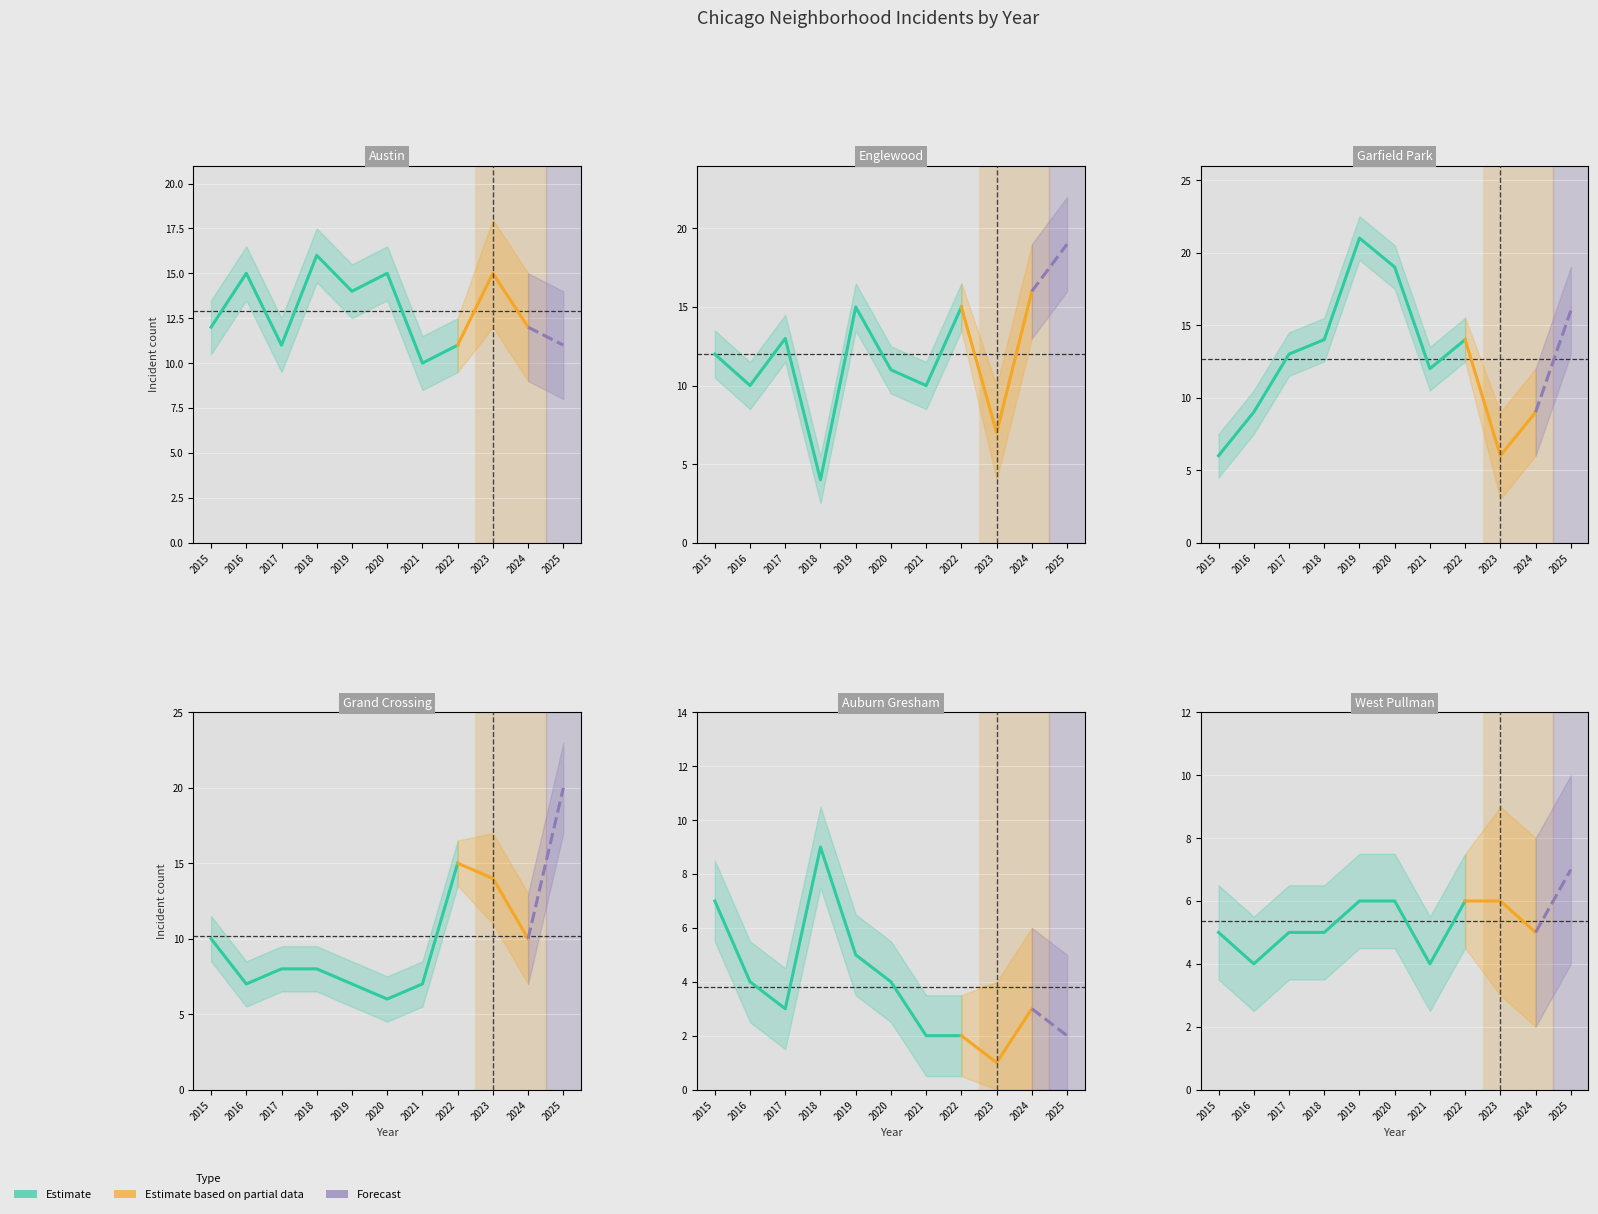

Is it true that Grand Crossing equals 15 at 9?

False